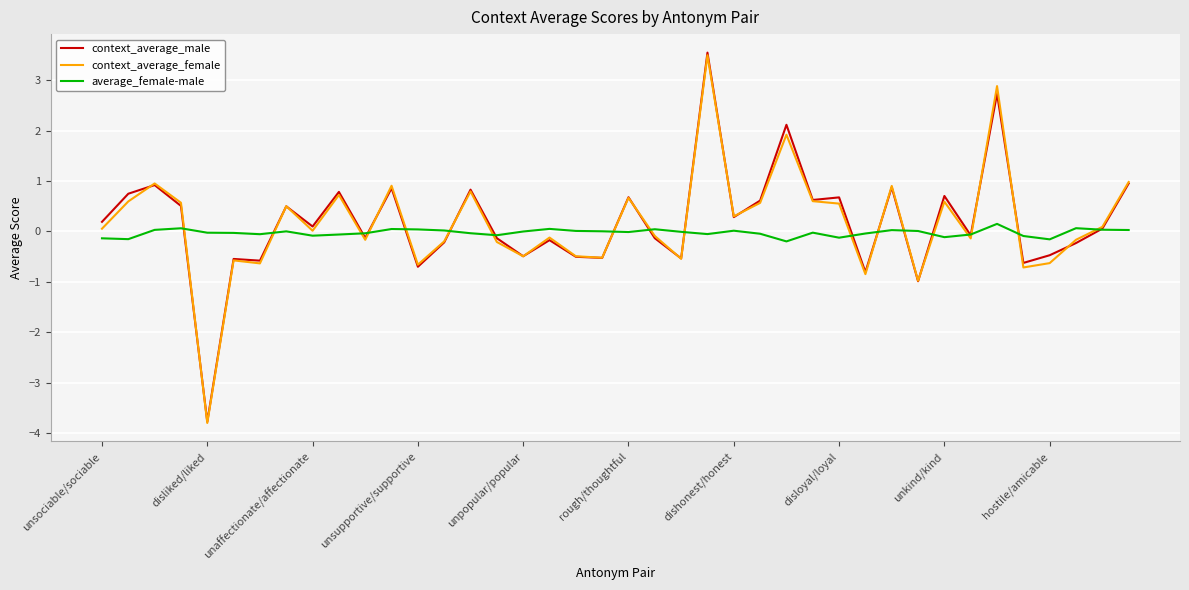

In context_average_female, how many points are lower than both neighbors (excluding endpoints)?

13